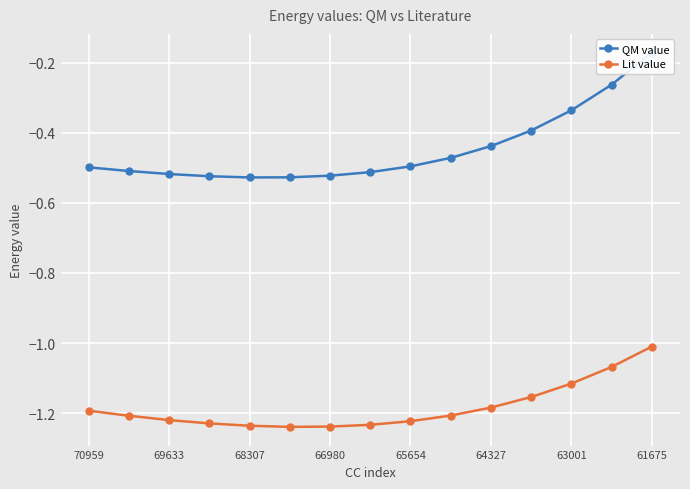

Which category has the highest value in the Lit value series?

61675